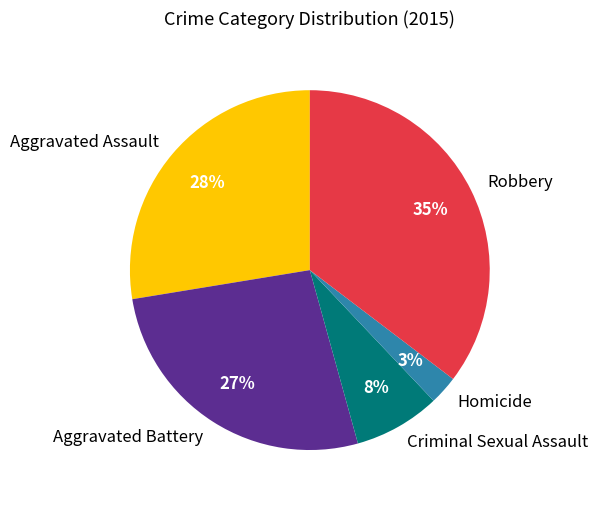

Combined, do Aggravated Battery and Robbery account for over 50%?

Yes